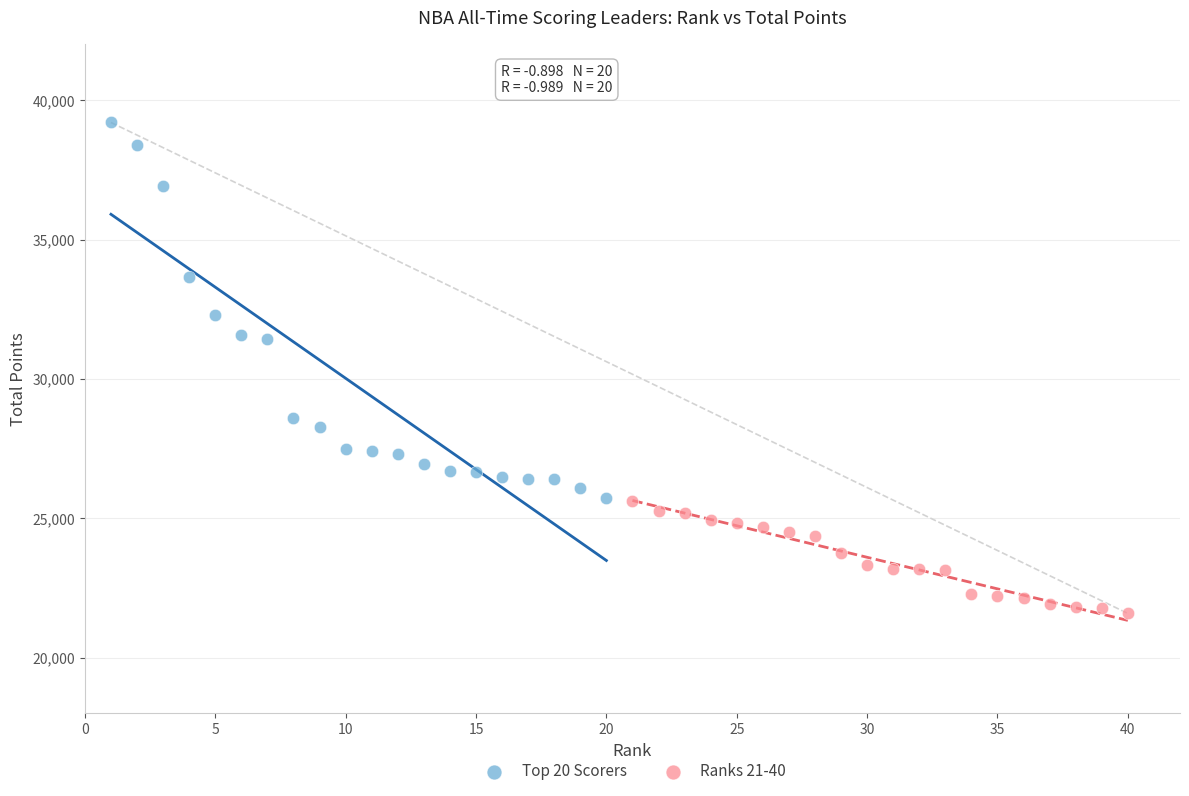

Which series reaches the maximum Y coordinate?

Top 20 Scorers